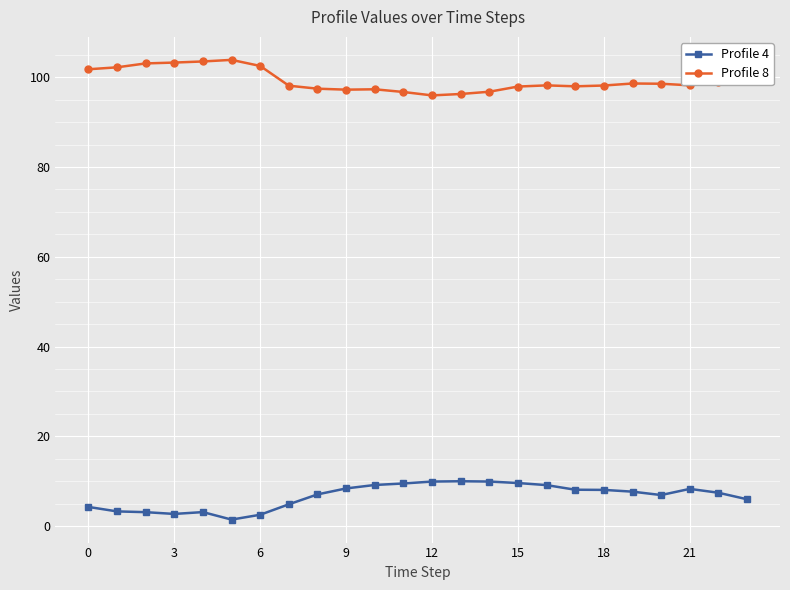

Rank the series by their maximum value, from highest to lowest.

Profile 8, Profile 4